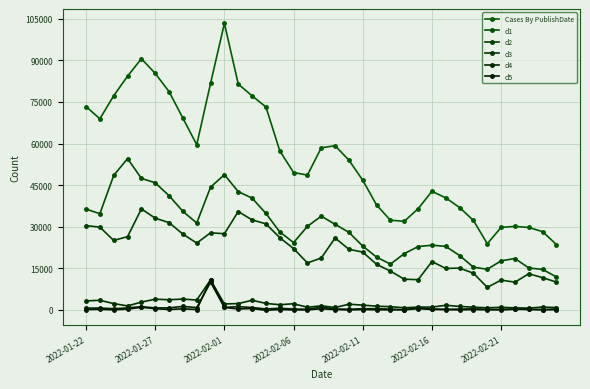

How many data points in Cases By PublishDate are less than 53993?

17